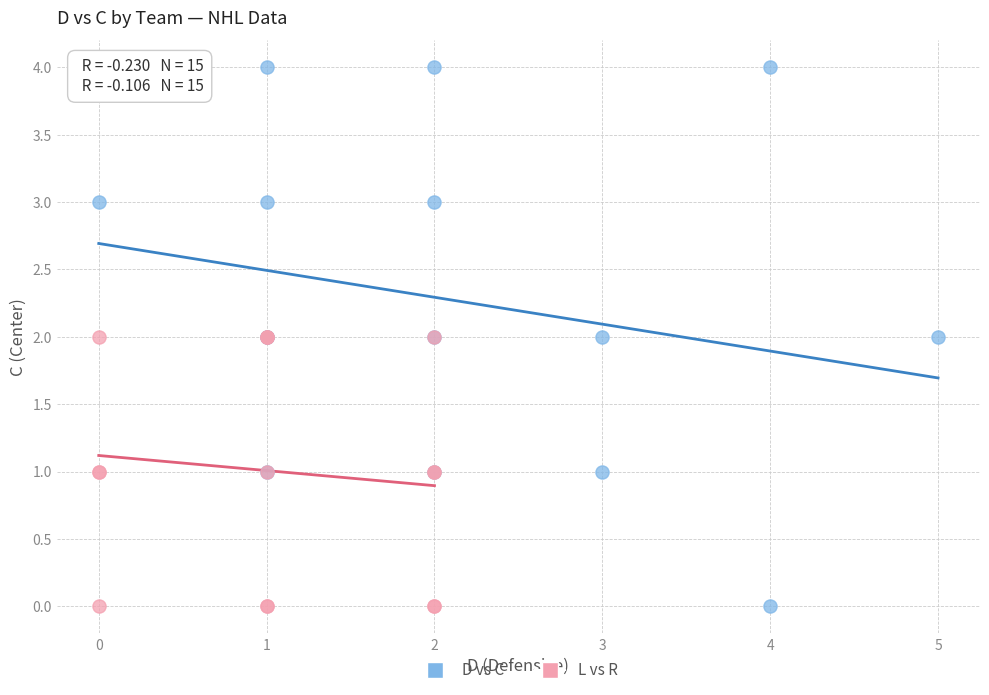

Which series contains the highest Y value?

D vs C